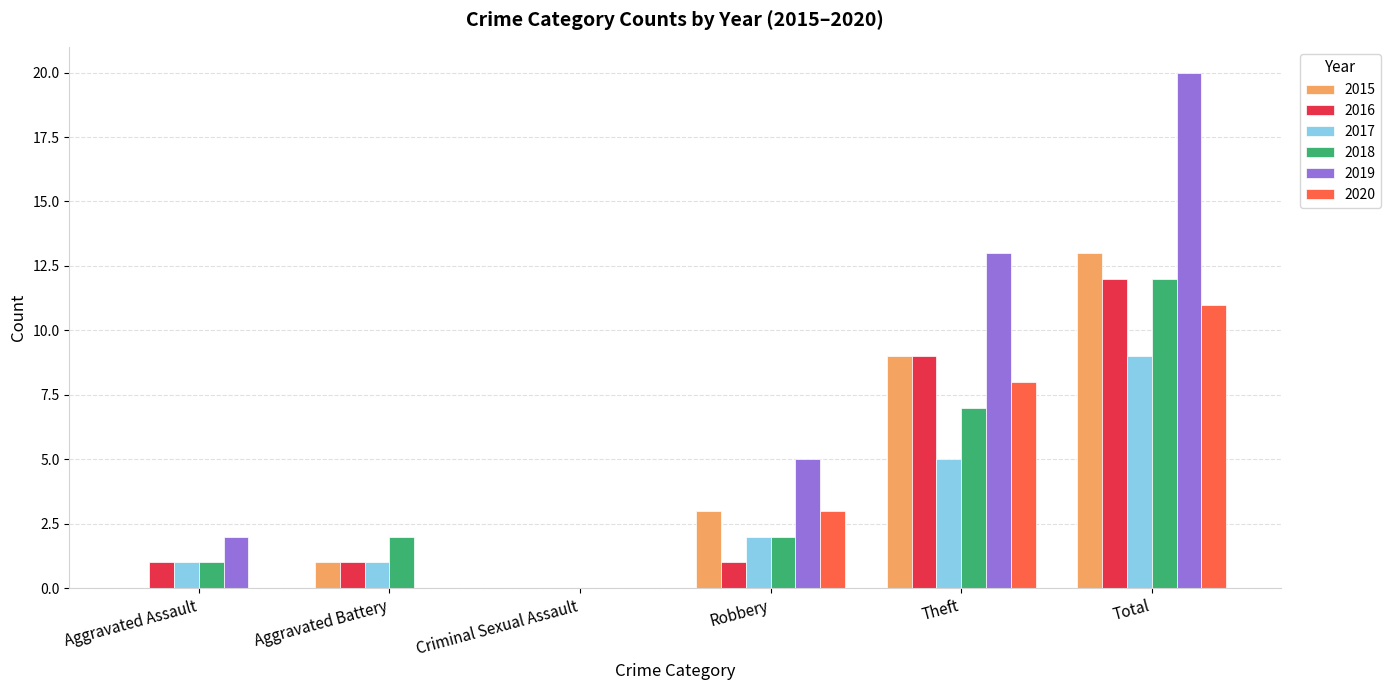

How many groups of bars are there?

6